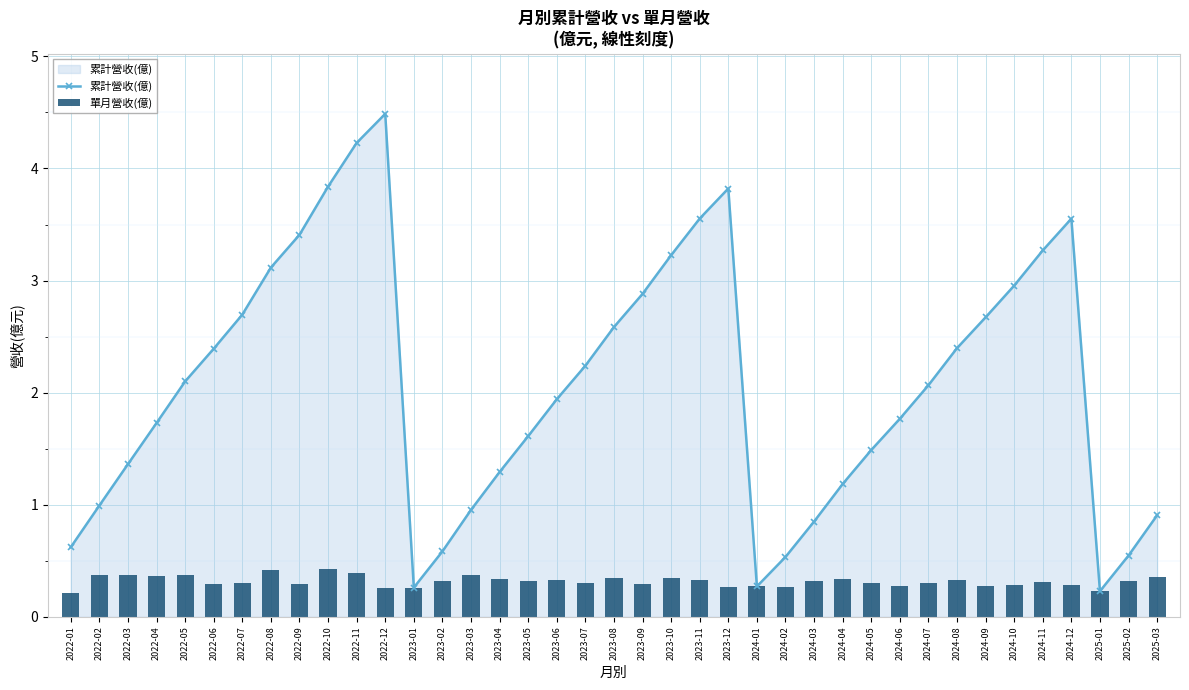

Which has a higher value, 2023-02 or 2022-08?

2022-08